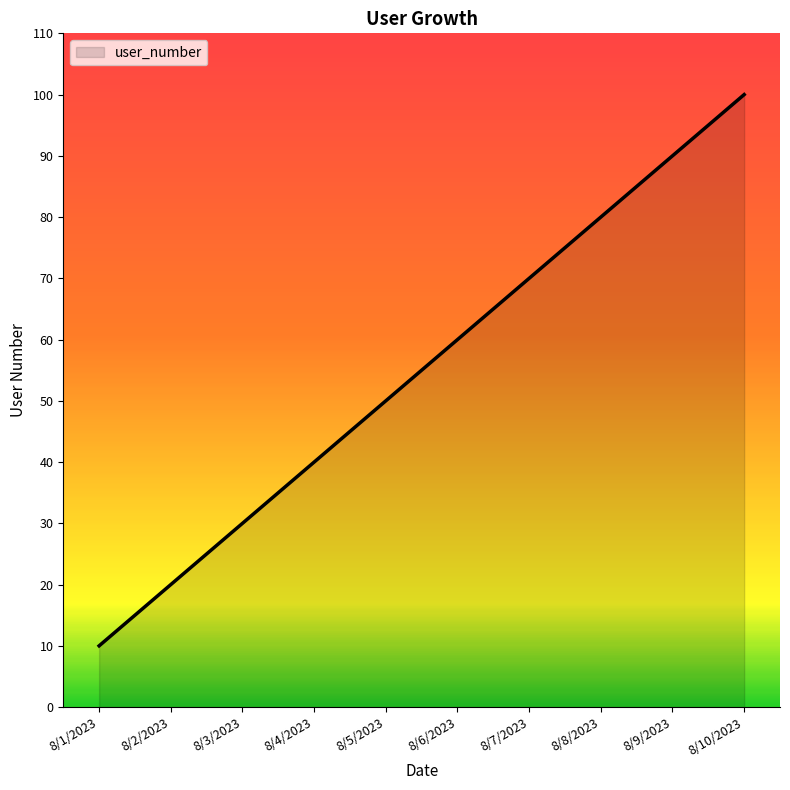

Between 8/6/2023 and 8/4/2023, which is larger?

8/6/2023